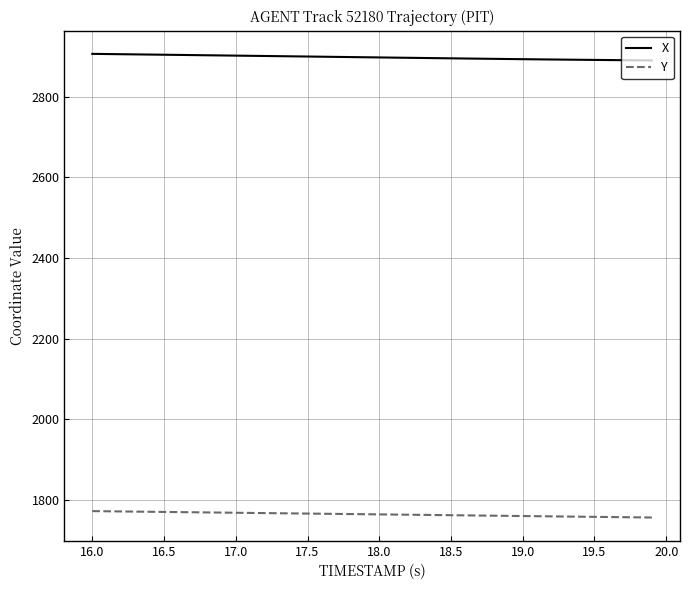

True or false: Y and X intersect in this chart.

False